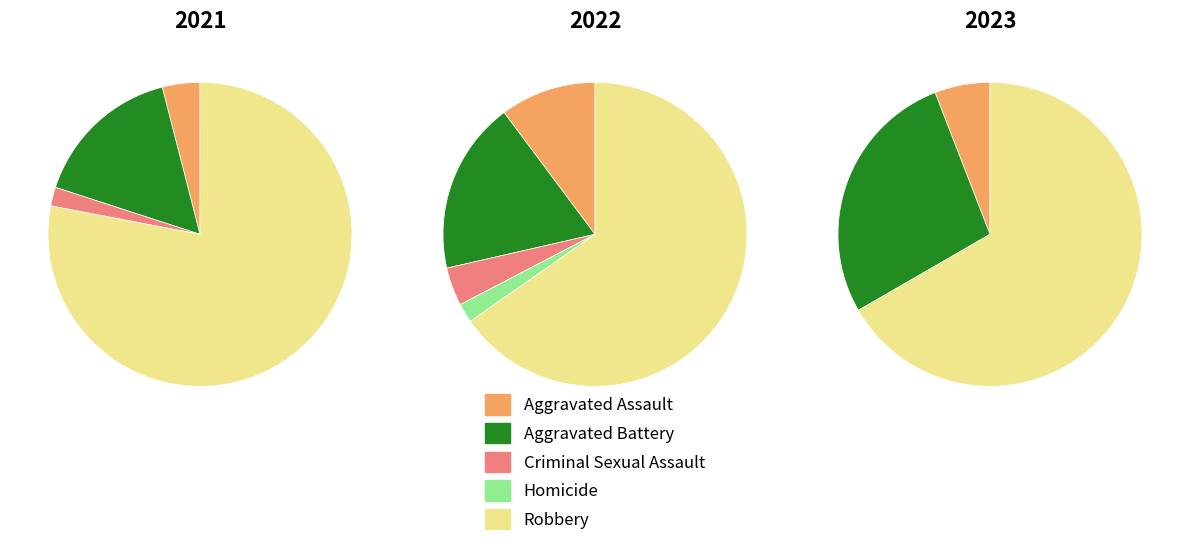

Count the number of slices in the pie.

5